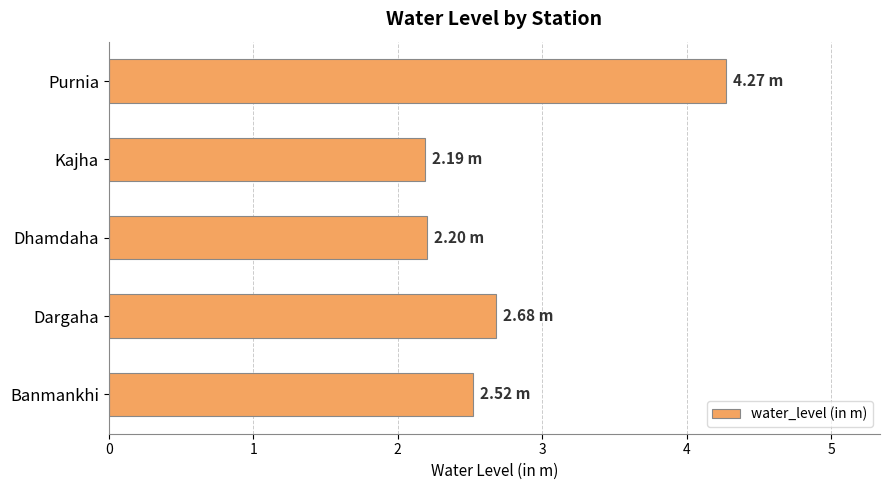

Are the bars grouped side by side (vs. stacked)?

No